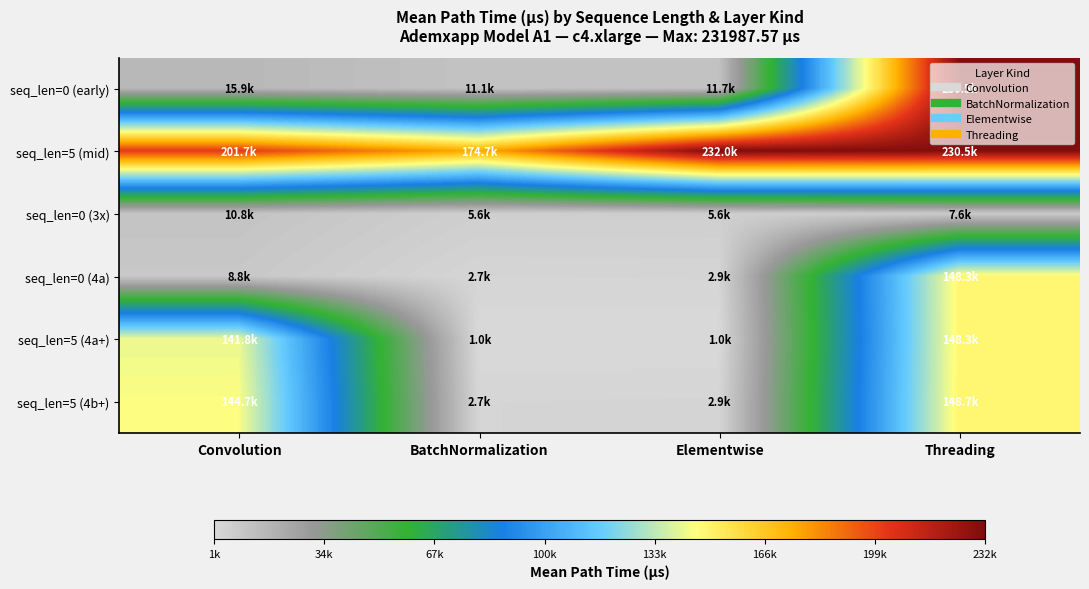

At which category is the sum across all series the highest?

Threading